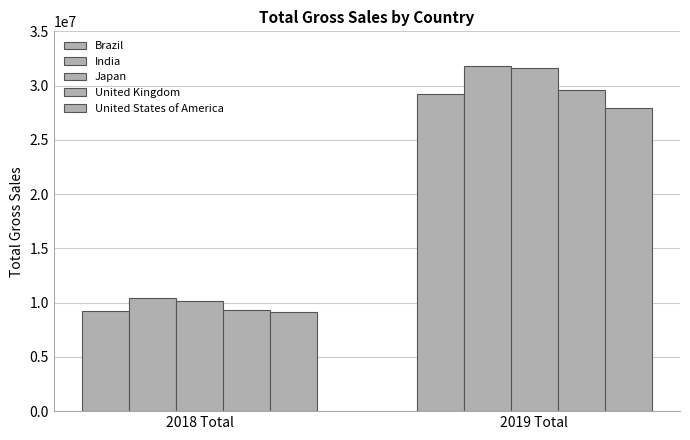

Reading left to right, transcribe all the data shown in this chart.

Brazil: 9191281	29231666
India: 10455452	31769925
Japan: 10187570	31599783
United Kingdom: 9324242	29637752
United States of America: 9166426	27972735